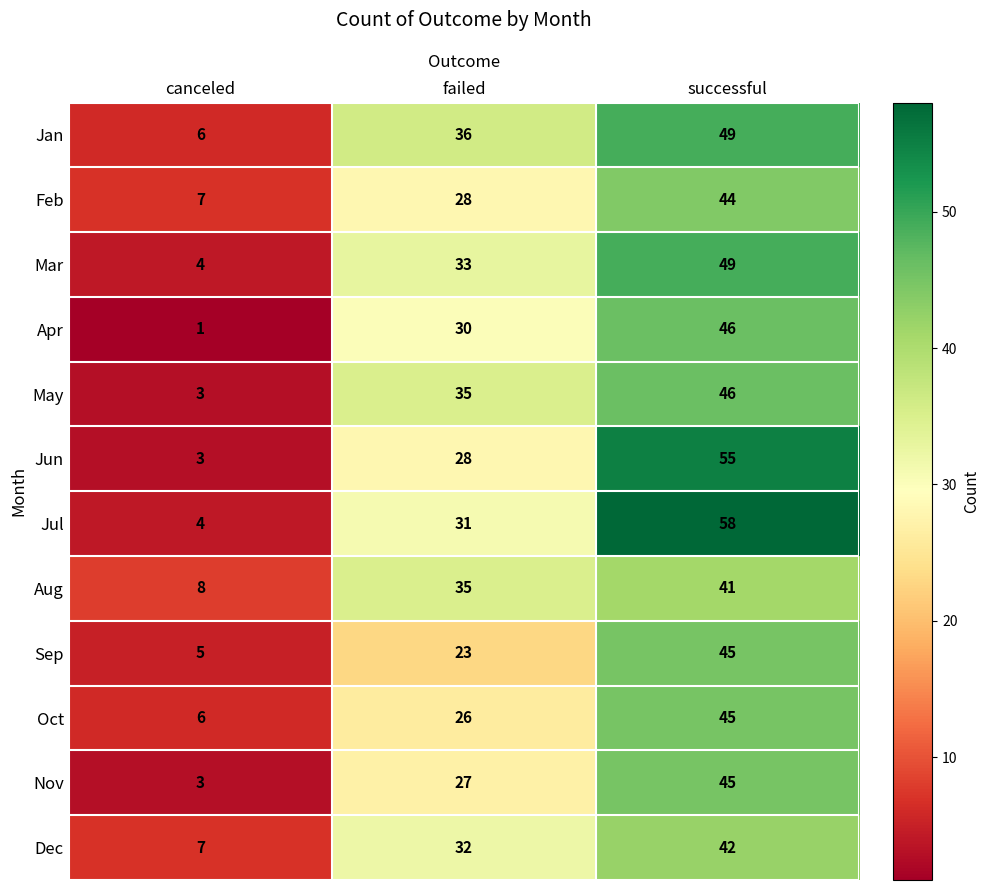

What is the total value across all series at canceled?

57